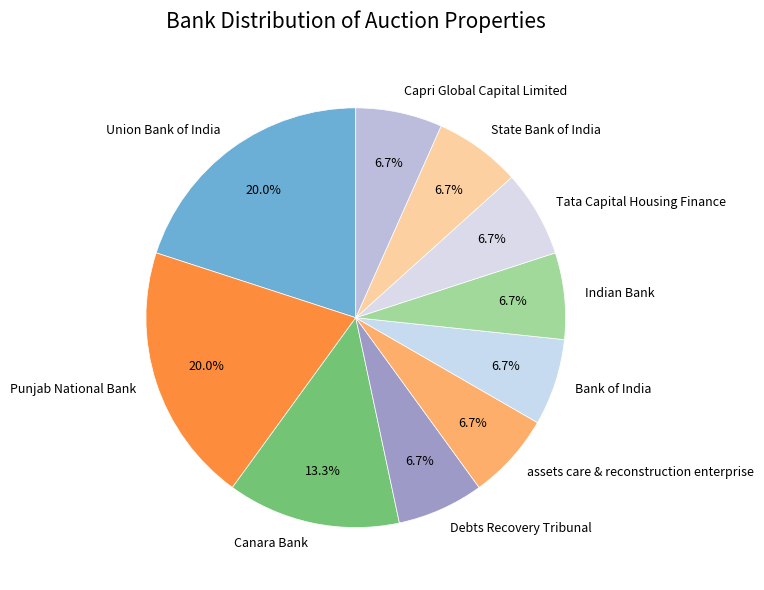

What portion of the pie excludes State Bank of India?

93.3%